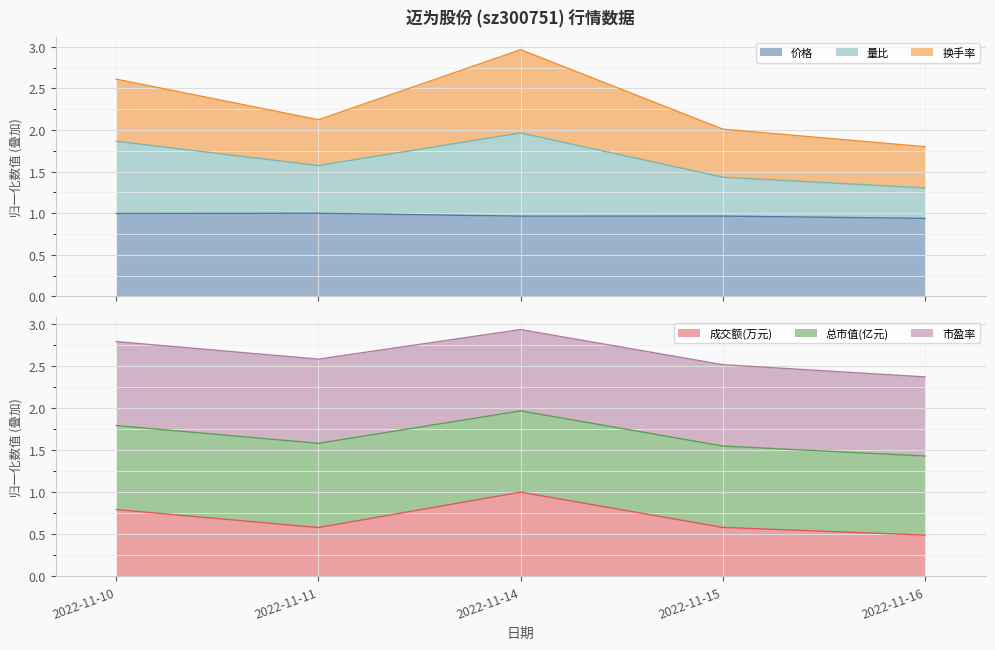

What is the value of the 价格 point at the 4th from the left?

1.0